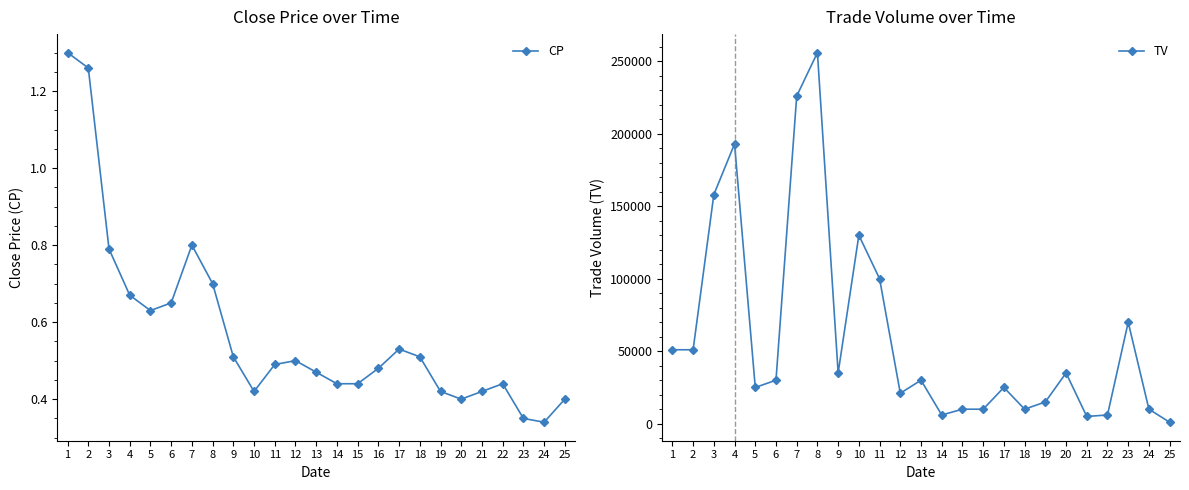

Reading right to left, extract all data points from this chart.

CP: 25=0.4	24=0.3	23=0.3	22=0.4	21=0.4	20=0.4	19=0.4	18=0.5	17=0.5	16=0.5	15=0.4	14=0.4	13=0.5	12=0.5	11=0.5	10=0.4	9=0.5	8=0.7	7=0.8	6=0.7	5=0.6	4=0.7	3=0.8	2=1.3	1=1.3
TV: 25=1000.0	24=10000.0	23=70000.0	22=6000.0	21=5000.0	20=35000.0	19=15000.0	18=10000.0	17=25000.0	16=10000.0	15=10000.0	14=6000.0	13=30000.0	12=21000.0	11=100000.0	10=130000.0	9=35000.0	8=256000.0	7=226000.0	6=30000.0	5=25000.0	4=193000.0	3=158000.0	2=51000.0	1=51000.0